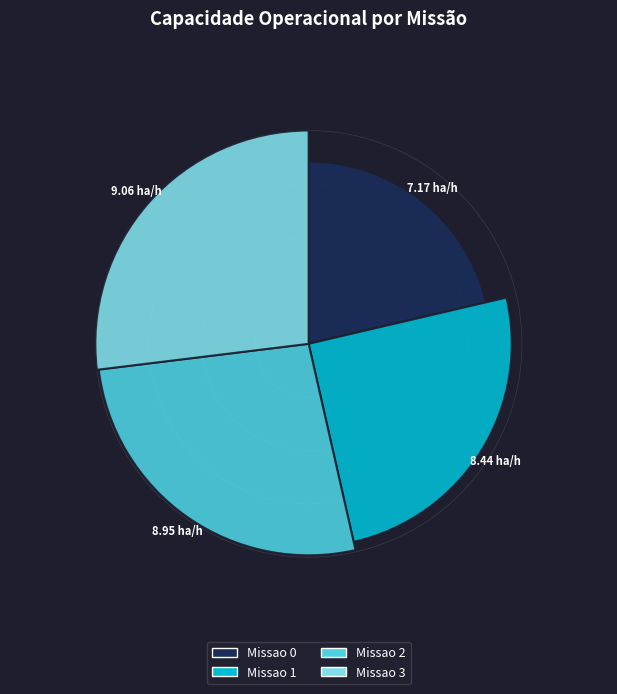

True or false: Missao 0 accounts for 30% of the total.

False